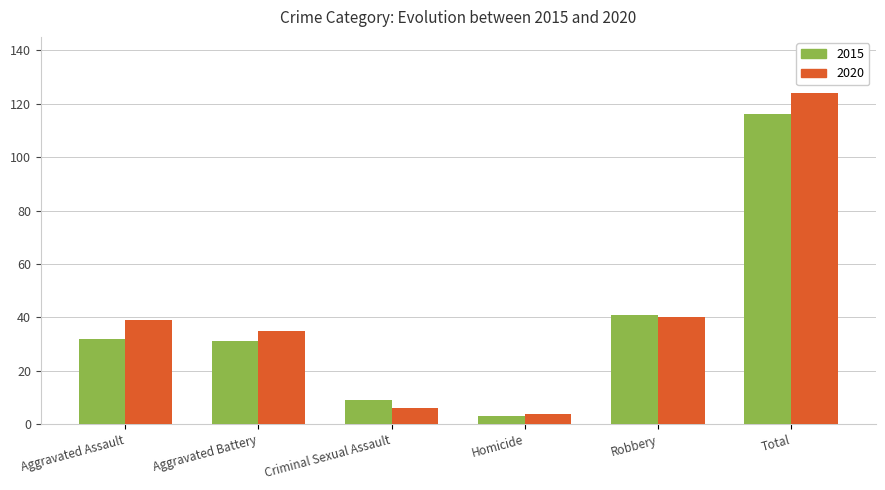

Which category has the highest value across all series?

Total